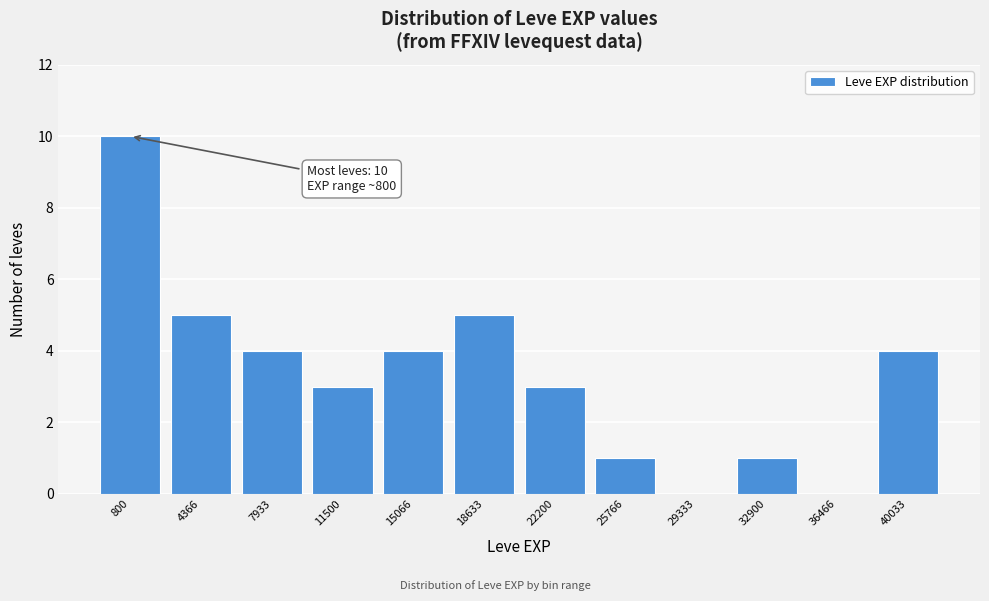

Reading left to right, extract all data points from this chart.

800=10	4366=5	7933=4	11500=3	15066=4	18633=5	22200=3	25766=1	29333=0	32900=1	36466=0	40033=4